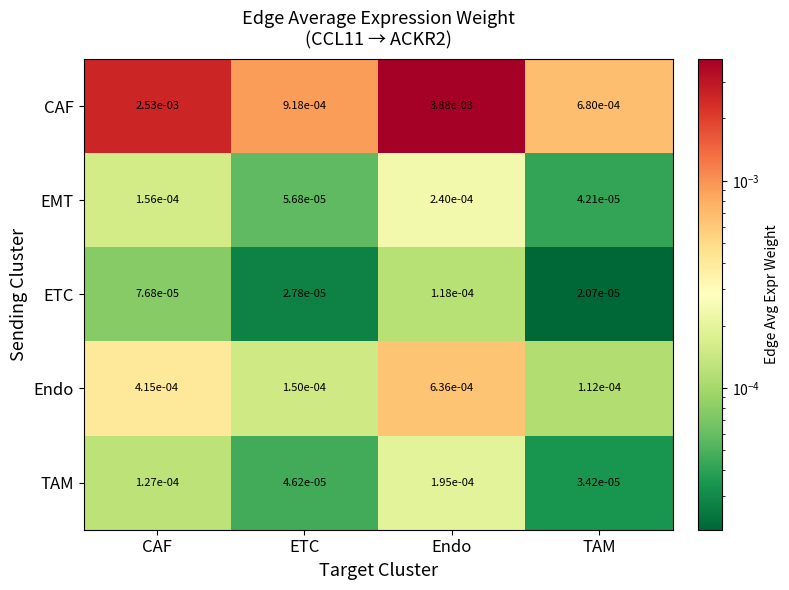

Rank the series by their maximum value, from highest to lowest.

CAF, Endo, EMT, TAM, ETC